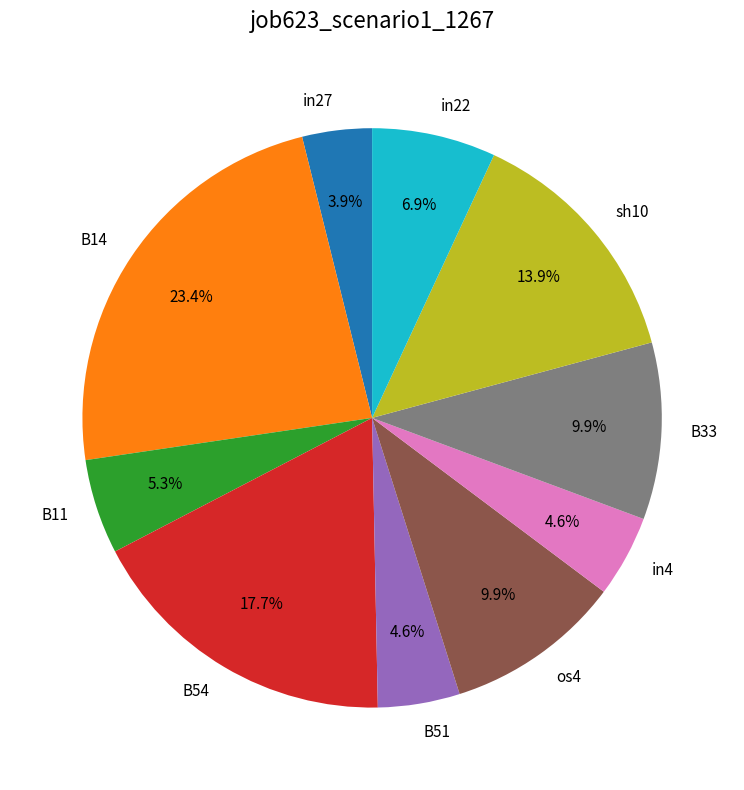

Which has a higher value, sh10 or B51?

sh10